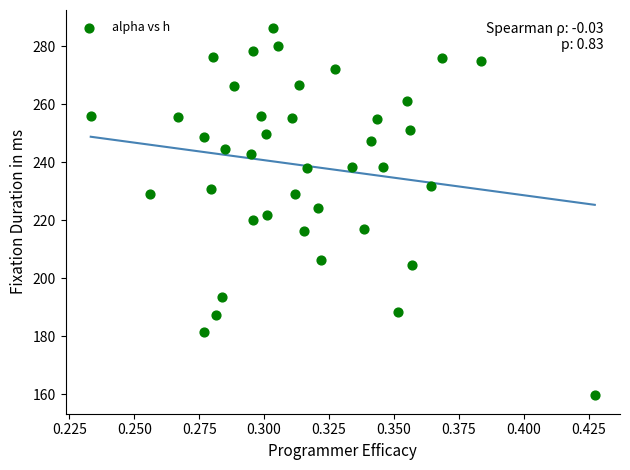

What is the range of Y values (max minus min)?

126.7